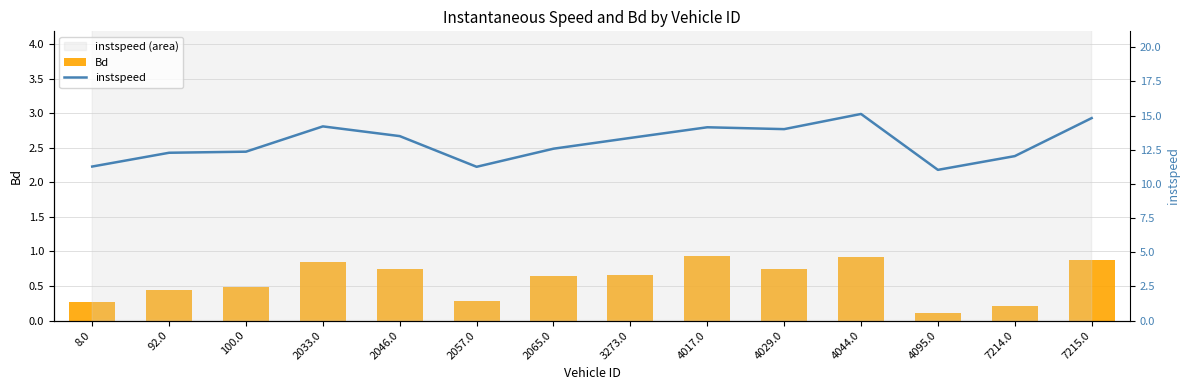

What is the sum of all Bd values?

8.2